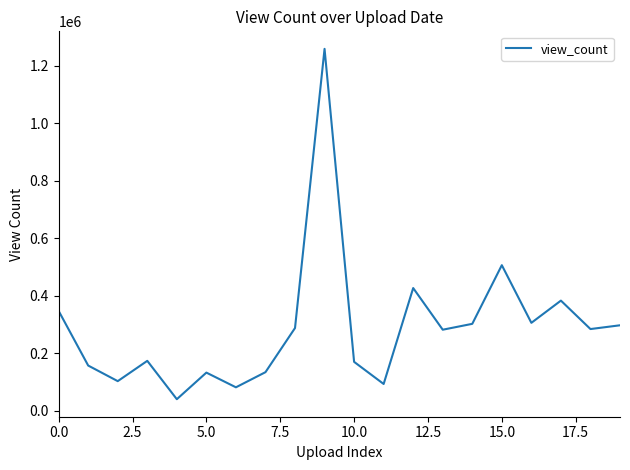

What is the smallest value displayed?

40933